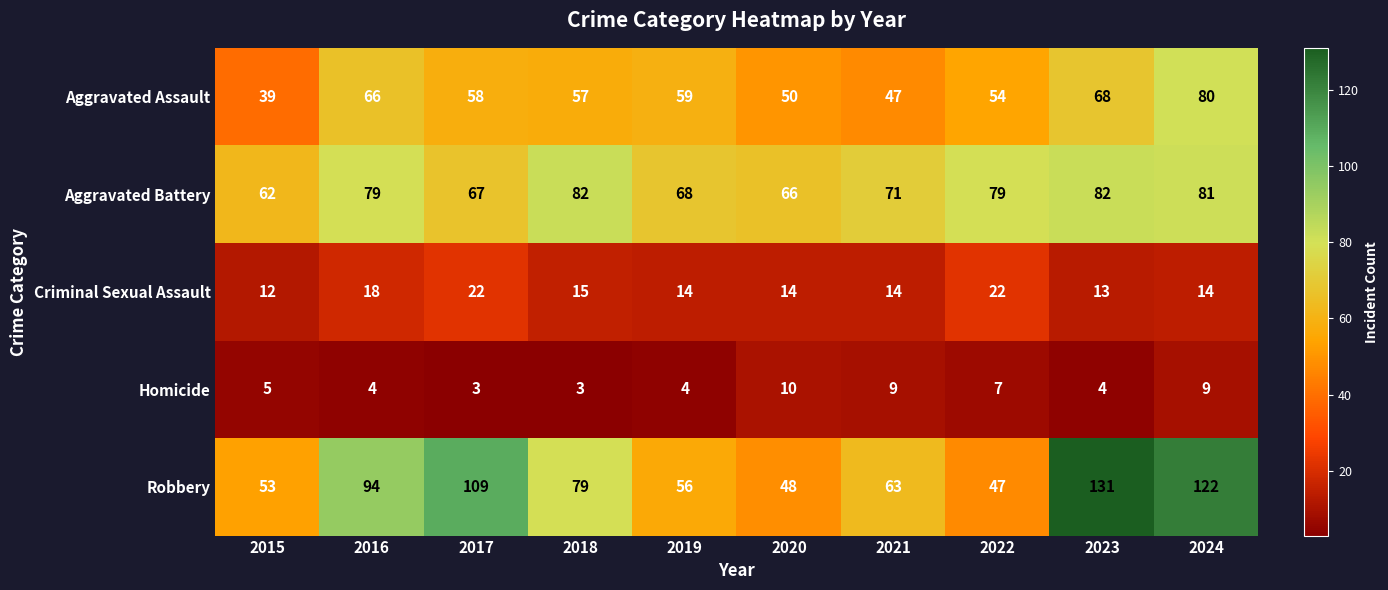

What is the maximum value shown in the chart?

131